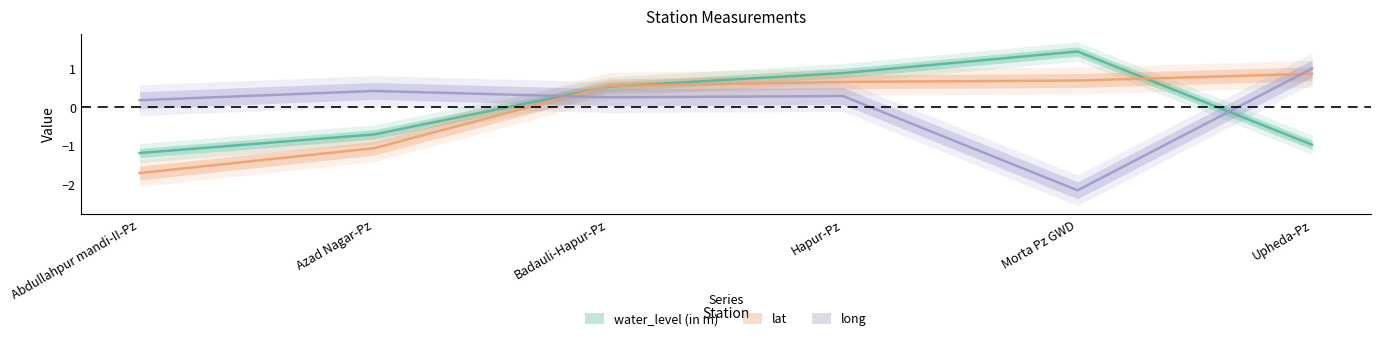

Where is the first local maximum for long?

Azad Nagar-Pz